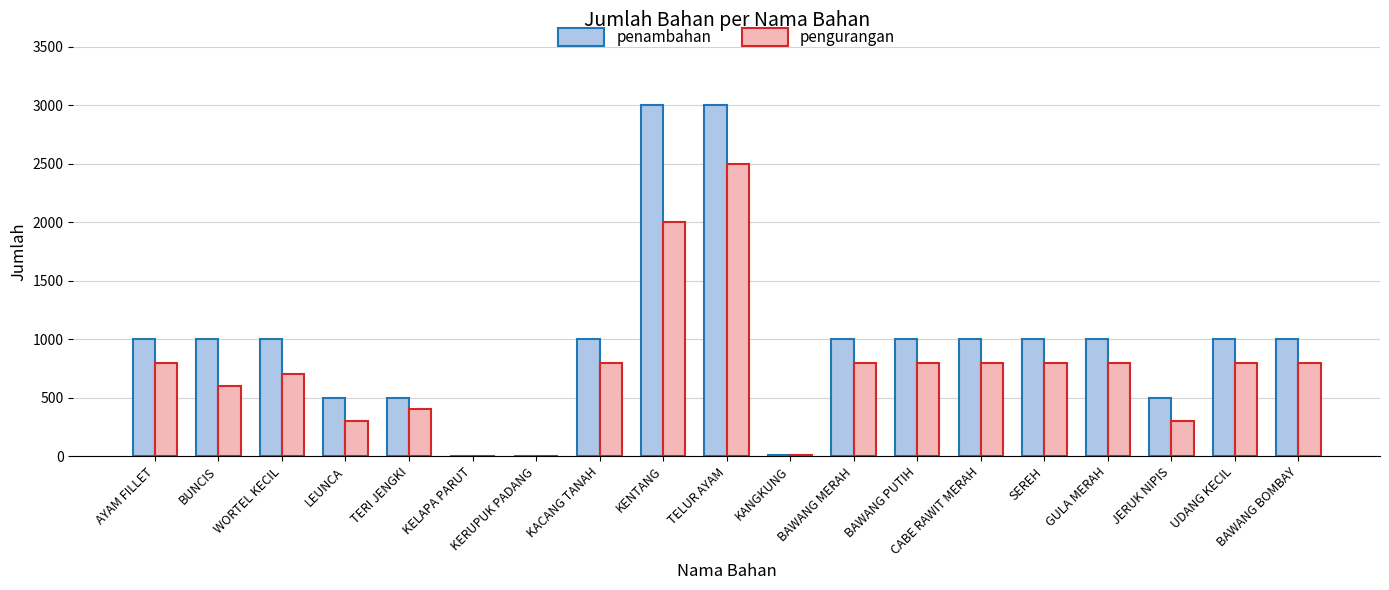

The pengurangan series shows 250 at UDANG KECIL. True or false?

False